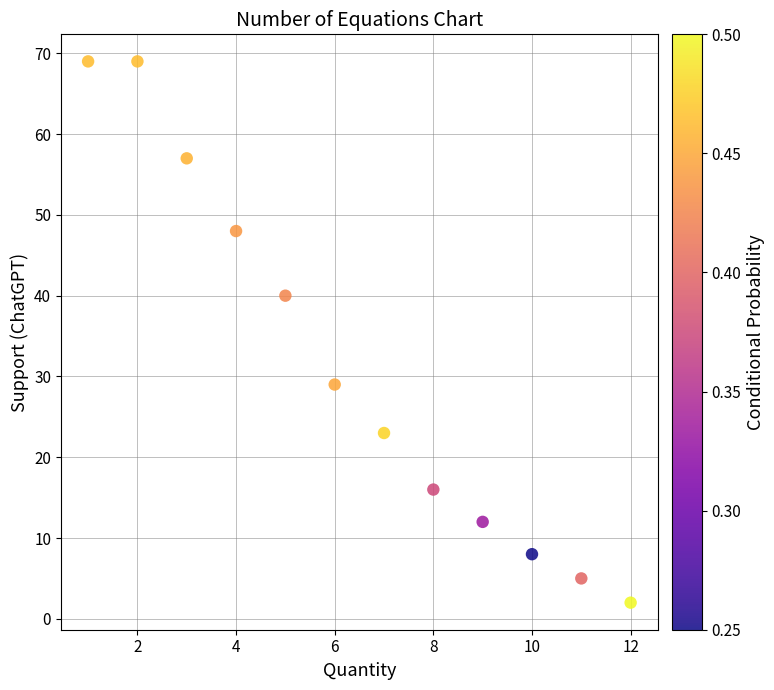

What Y value in the scatter plot is closest to 35?

40